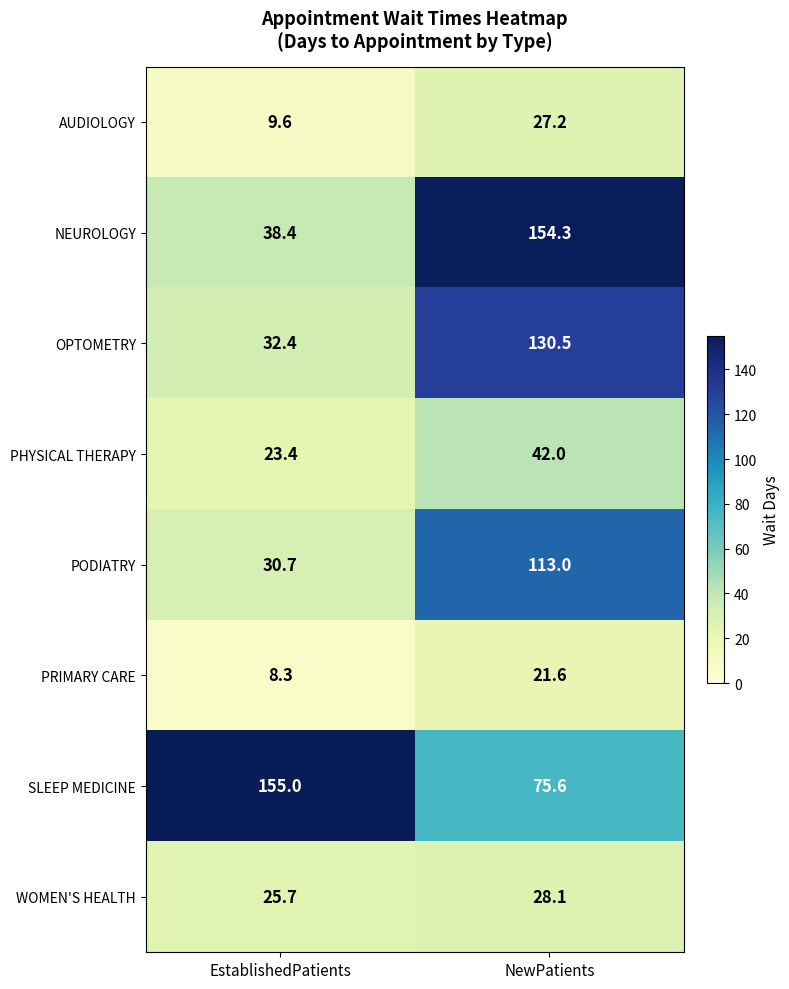

What is the spread (max minus min) of values at NewPatients?

132.7